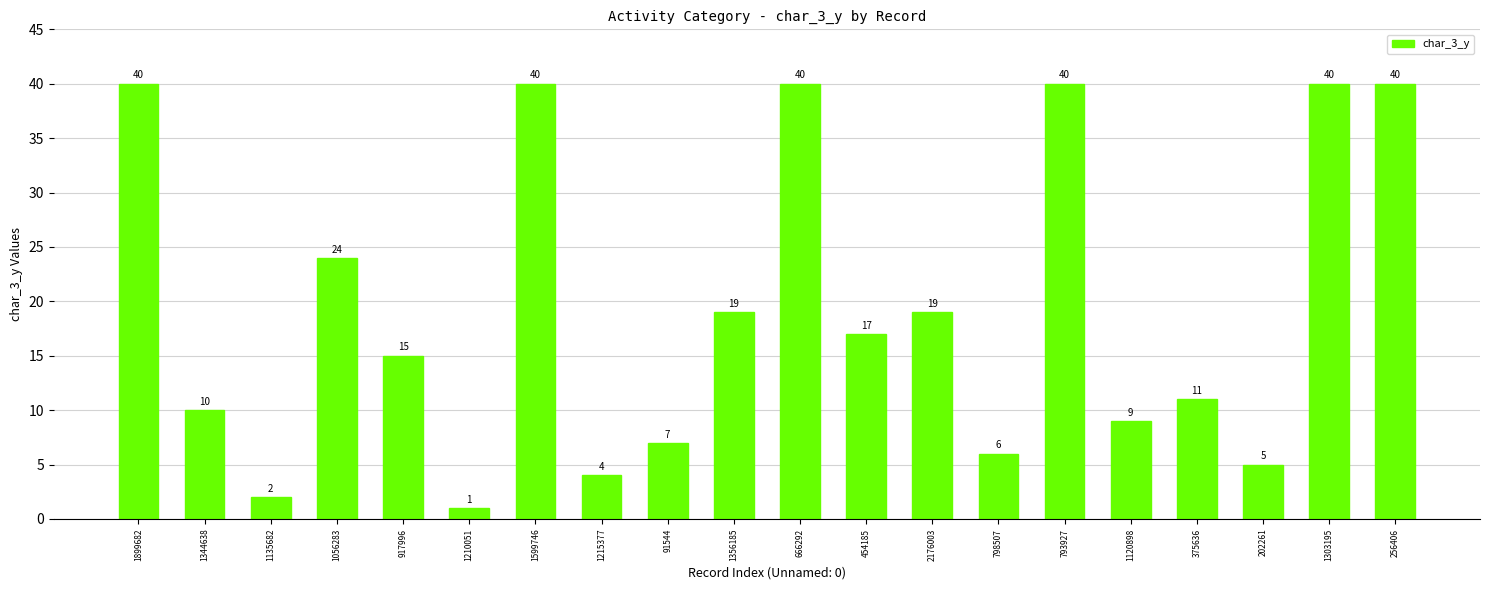

Is it true that the value at 1135682 is 4?

False